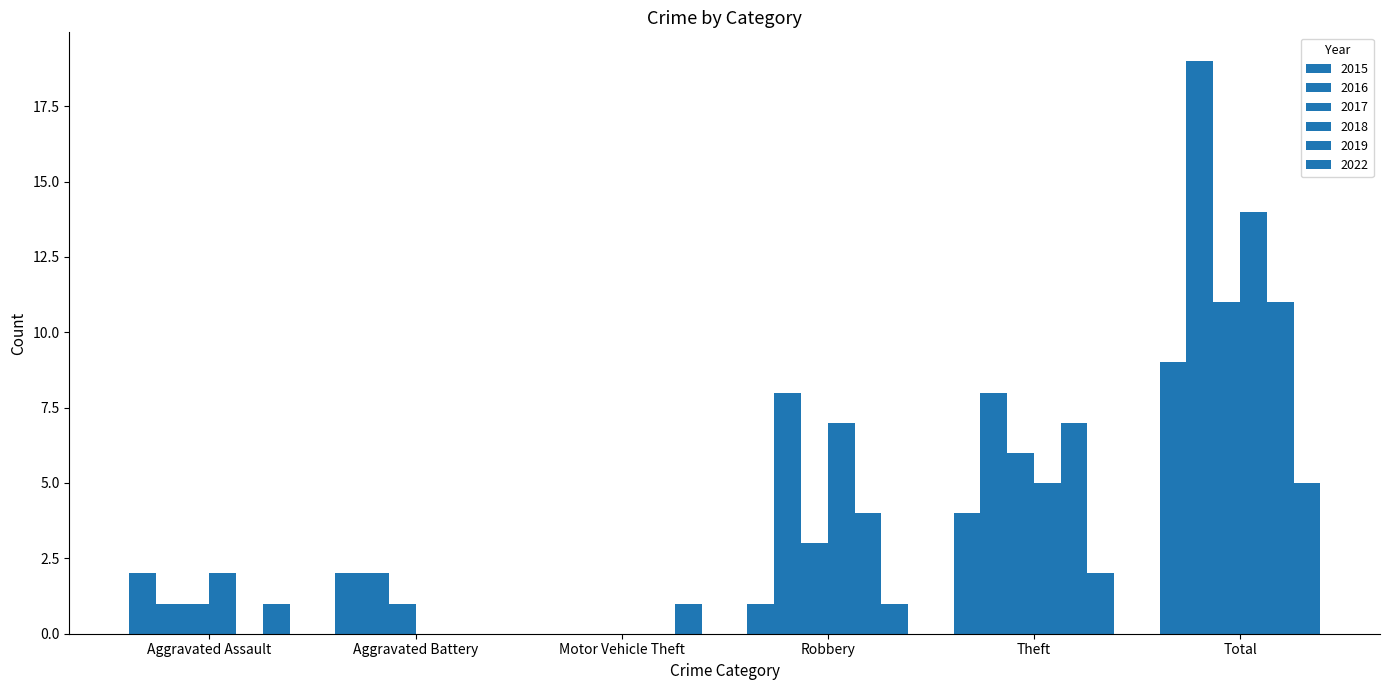

At which category is the sum across all series the highest?

Total